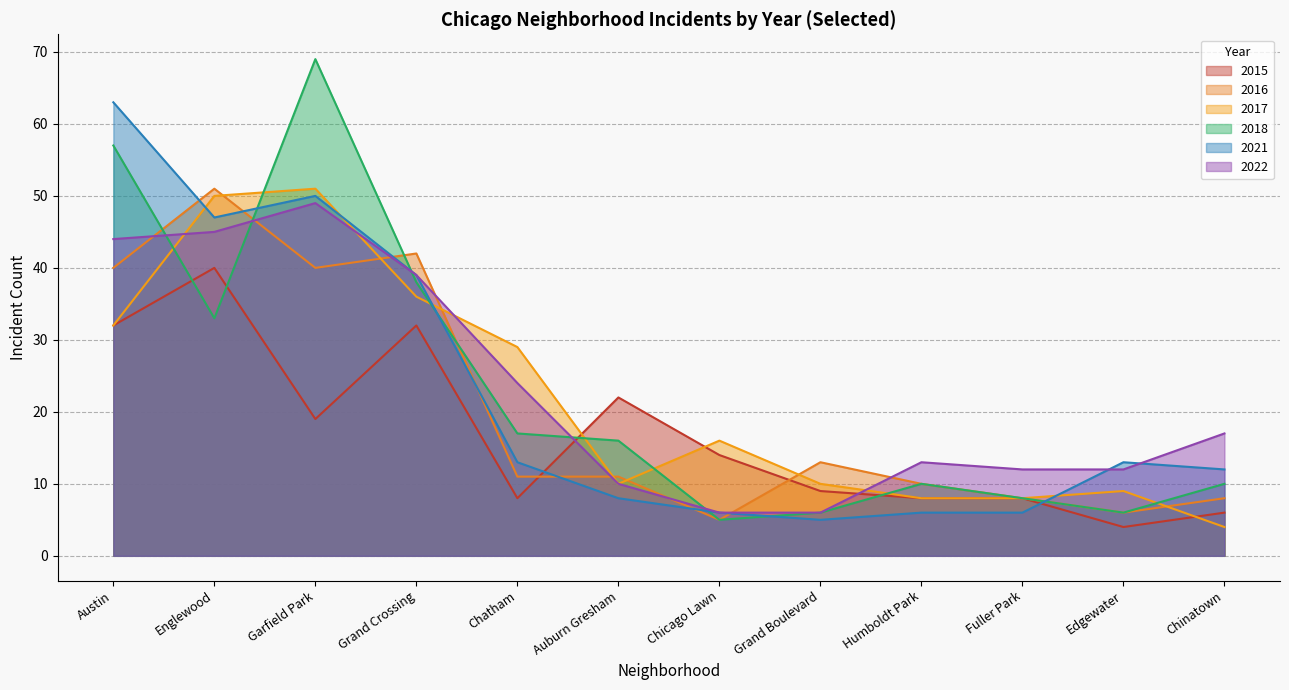

At which label is 2021 closest to 34?

Grand Crossing